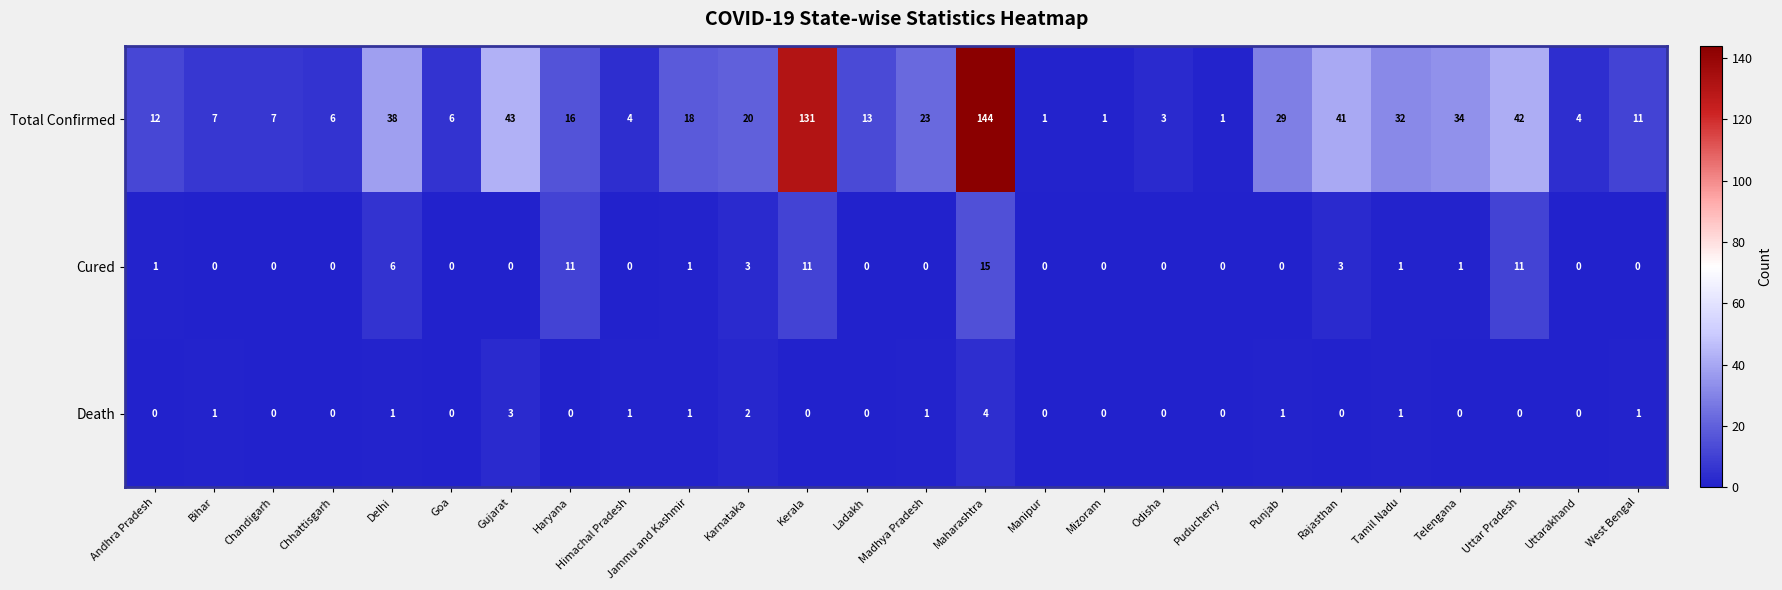

At Haryana, list the series in order from largest to smallest.

Total Confirmed, Cured, Death